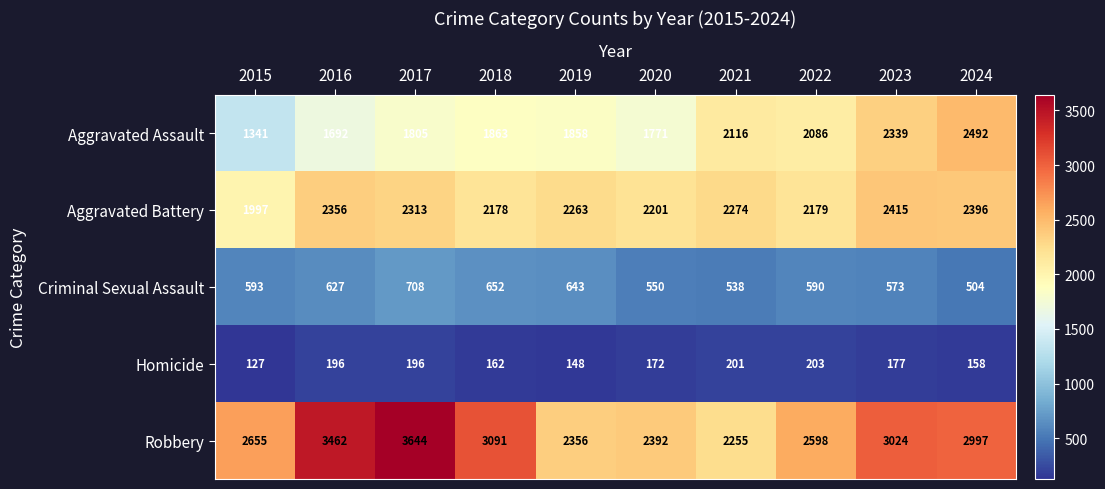

Which series has the widest spread of values?

Robbery